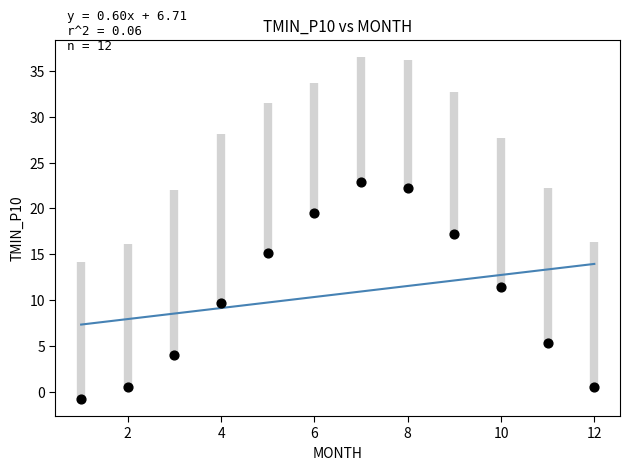

What is the range of X values (max minus min)?

11.0